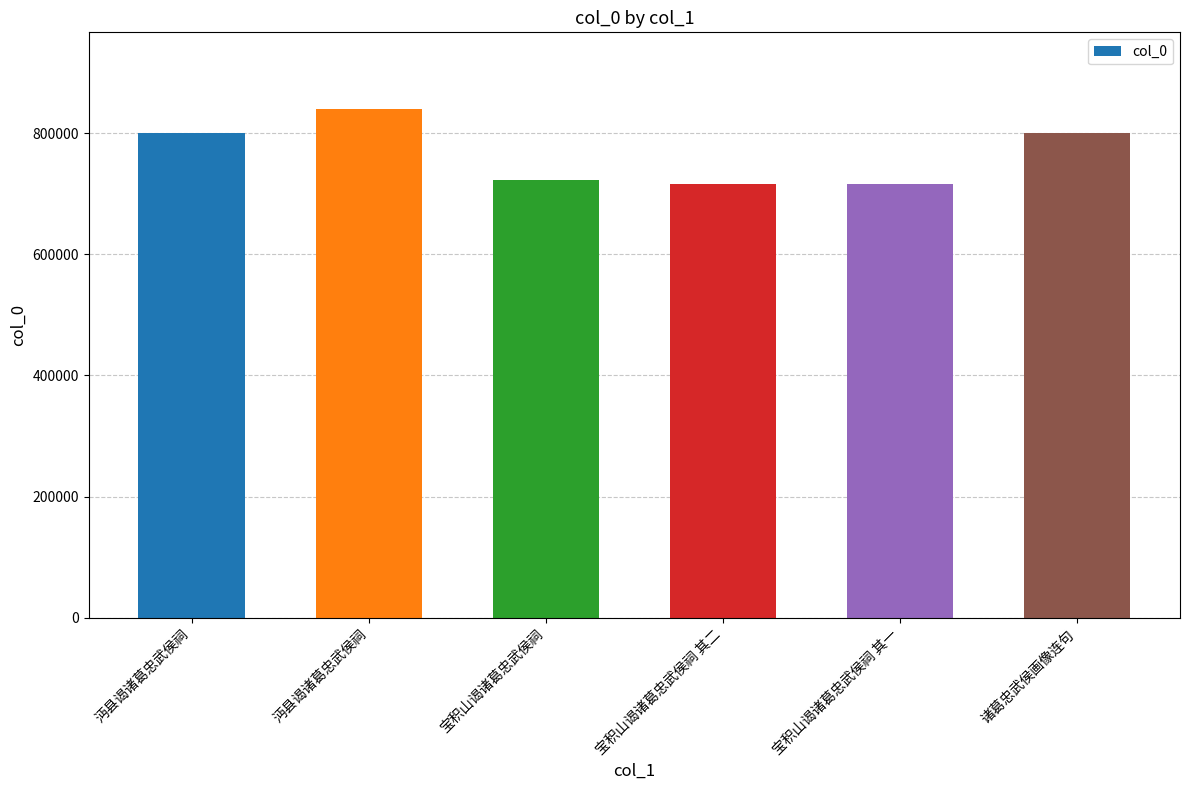

What is the change in value from 沔县谒诸葛忠武侯祠 to 宝积山谒诸葛忠武侯祠?

-118465